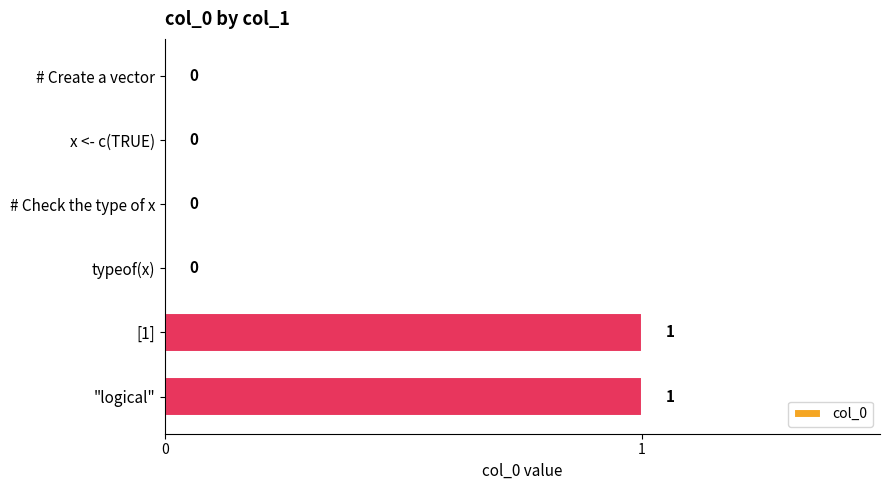

True or false: the data shows 1 at x <- c(TRUE).

False